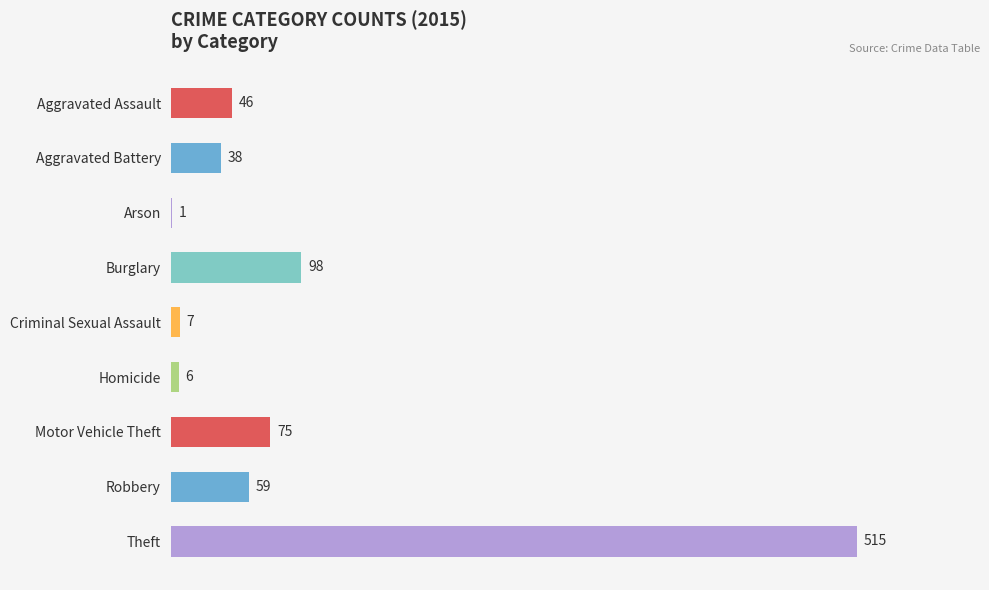

What is the change in value from Criminal Sexual Assault to Robbery?

+52